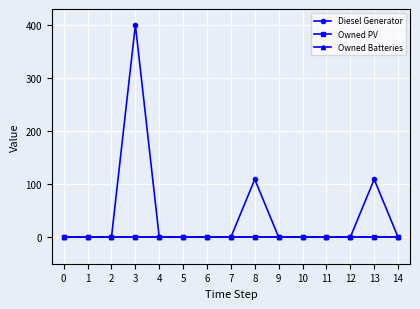

Is it true that Owned Batteries equals 0 at 0?

True